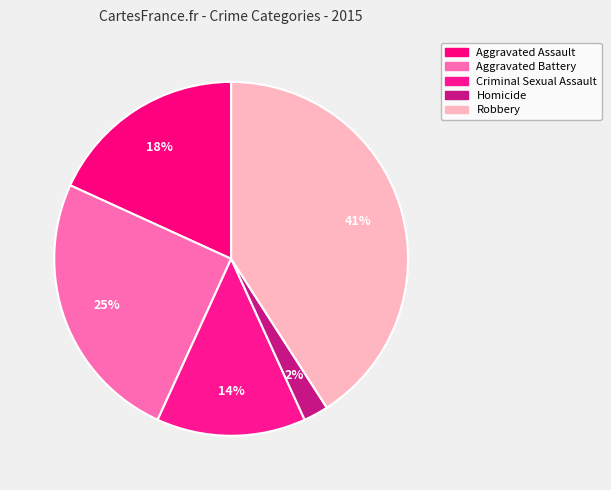

Count the number of slices in the pie.

5